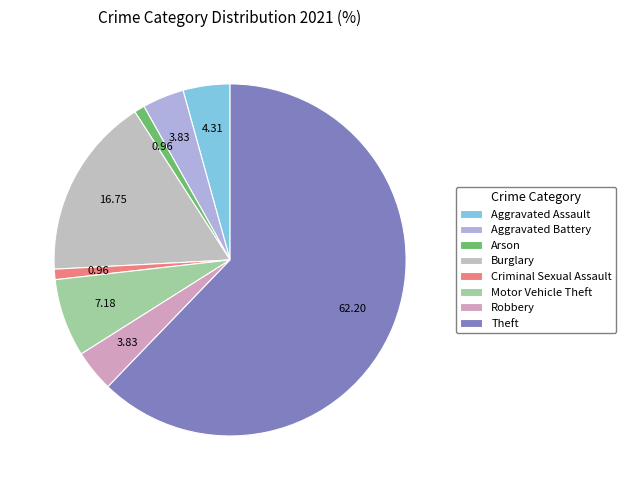

Count the number of slices in the pie.

8